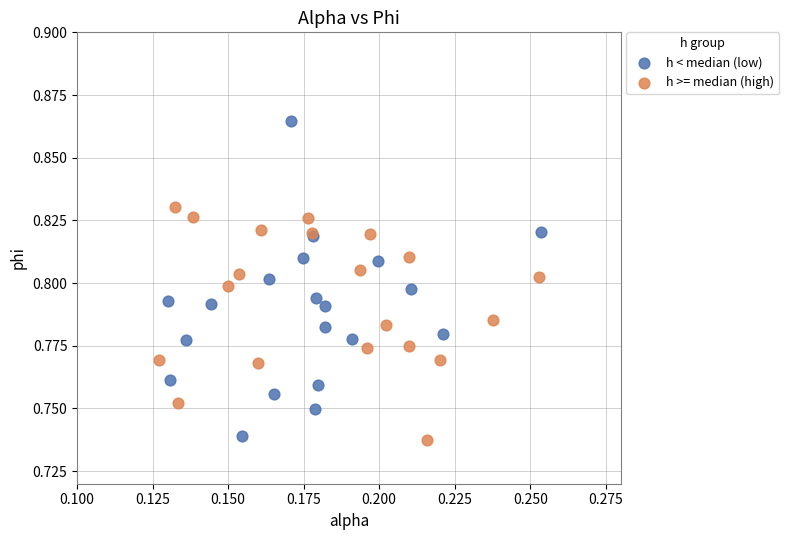

Which series has the widest spread of Y values?

h < median (low)